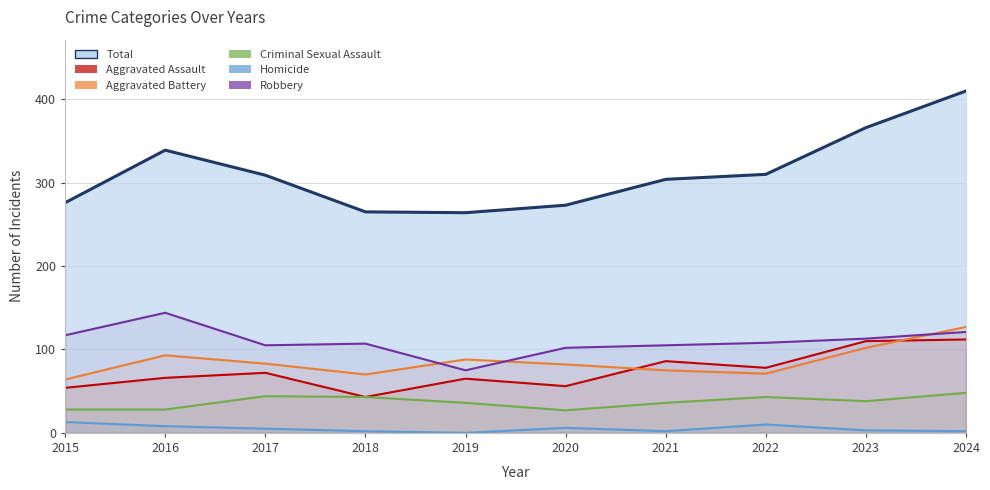

Reading left to right, transcribe all the data shown in this chart.

Aggravated Assault: 2015=54	2016=66	2017=72	2018=43	2019=65	2020=56	2021=86	2022=78	2023=110	2024=112
Aggravated Battery: 2015=64	2016=93	2017=83	2018=70	2019=88	2020=82	2021=75	2022=71	2023=102	2024=127
Criminal Sexual Assault: 2015=28	2016=28	2017=44	2018=43	2019=36	2020=27	2021=36	2022=43	2023=38	2024=48
Homicide: 2015=13	2016=8	2017=5	2018=2	2019=0	2020=6	2021=2	2022=10	2023=3	2024=2
Robbery: 2015=117	2016=144	2017=105	2018=107	2019=75	2020=102	2021=105	2022=108	2023=113	2024=121